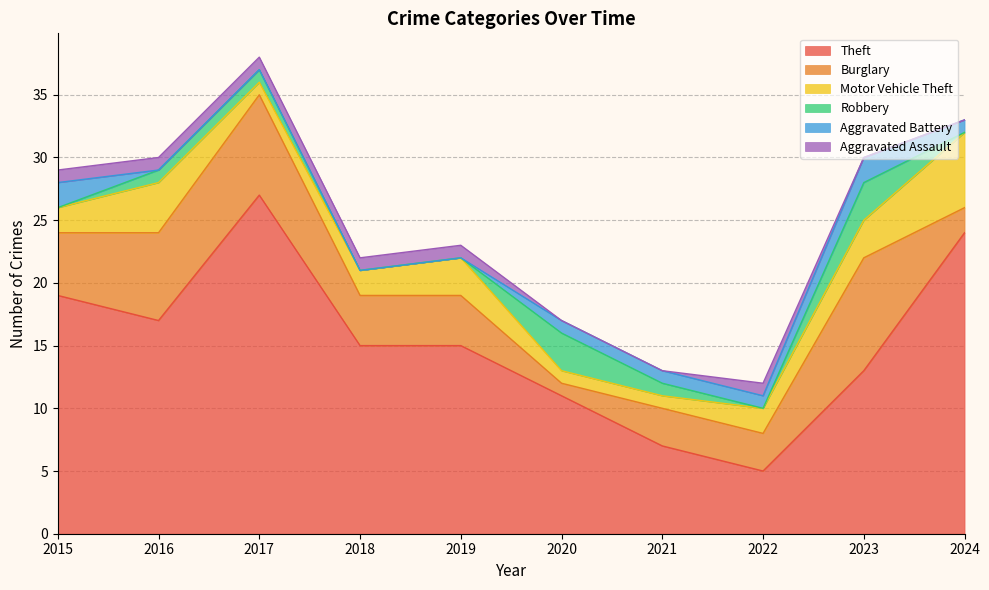

What is the spread (max minus min) of values at 2017?

27